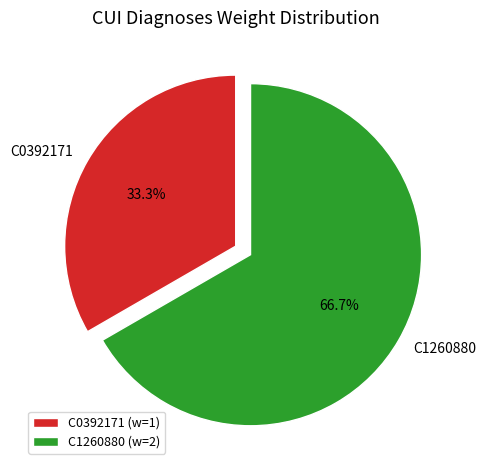

Which category has the biggest portion of the pie?

C1260880